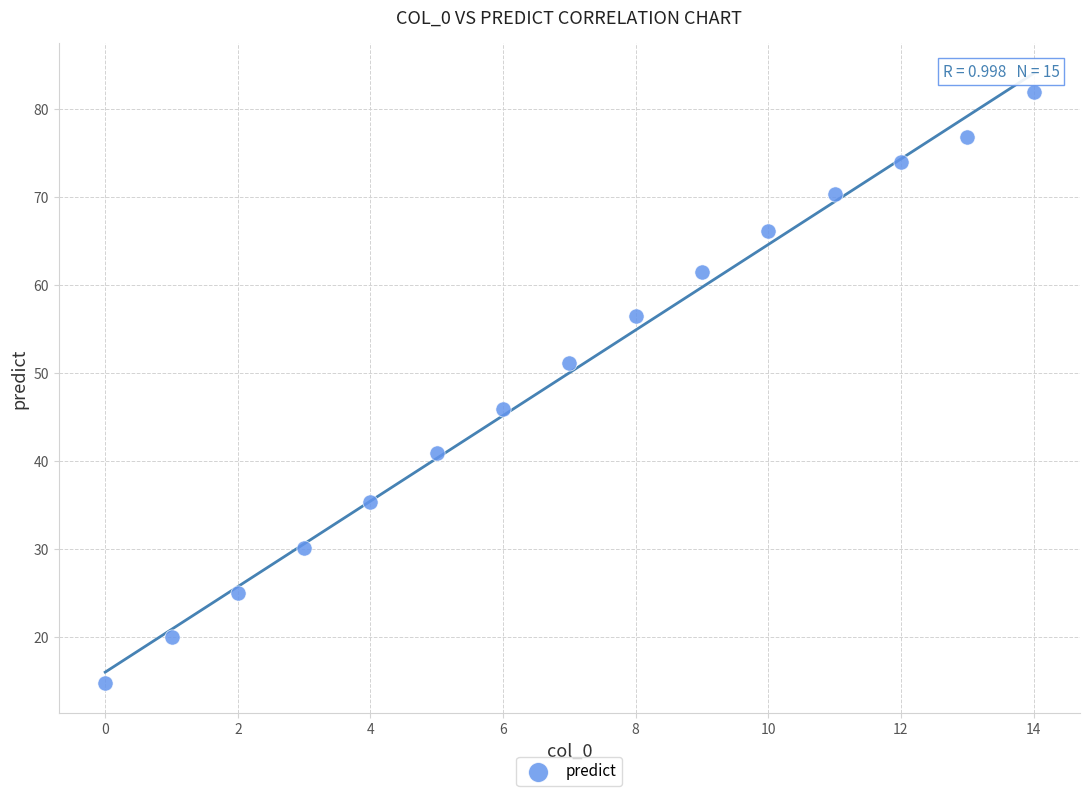

What Y value in the scatter plot is closest to 48?

45.9